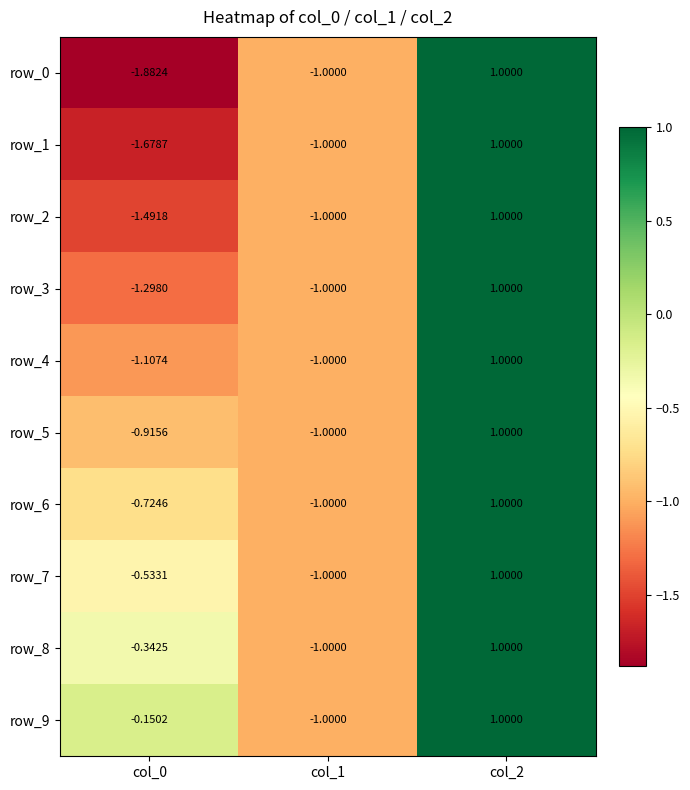

At which label is row_0 closest to 0?

col_1